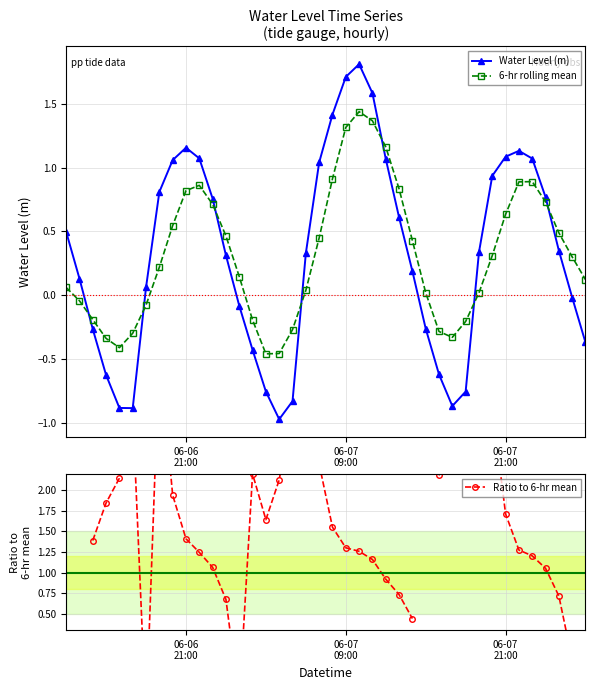

True or false: Water Level (m) and 6-hr rolling mean cross at least once.

True